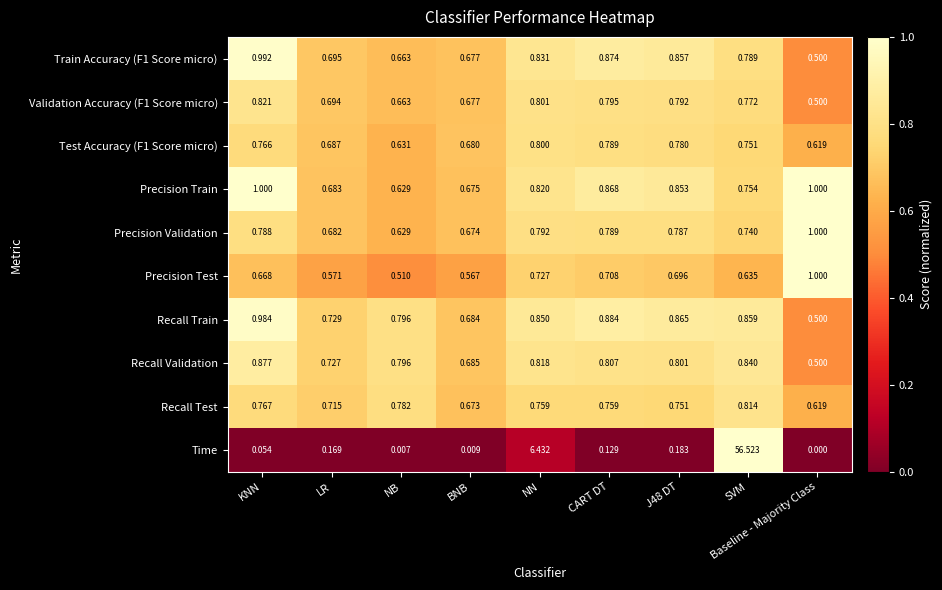

Which category has the highest value in the Recall Test series?

SVM